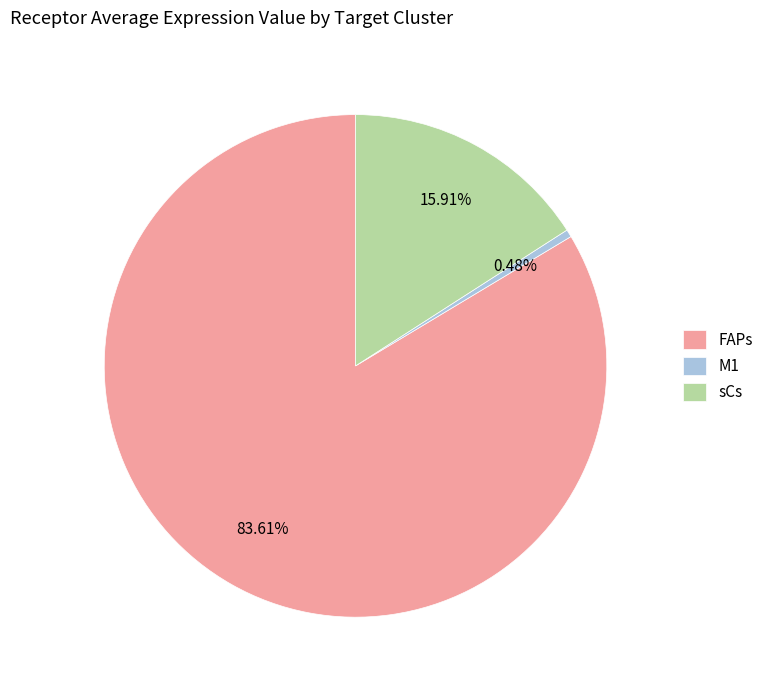

To the nearest percent, what is the average slice percentage?

33%